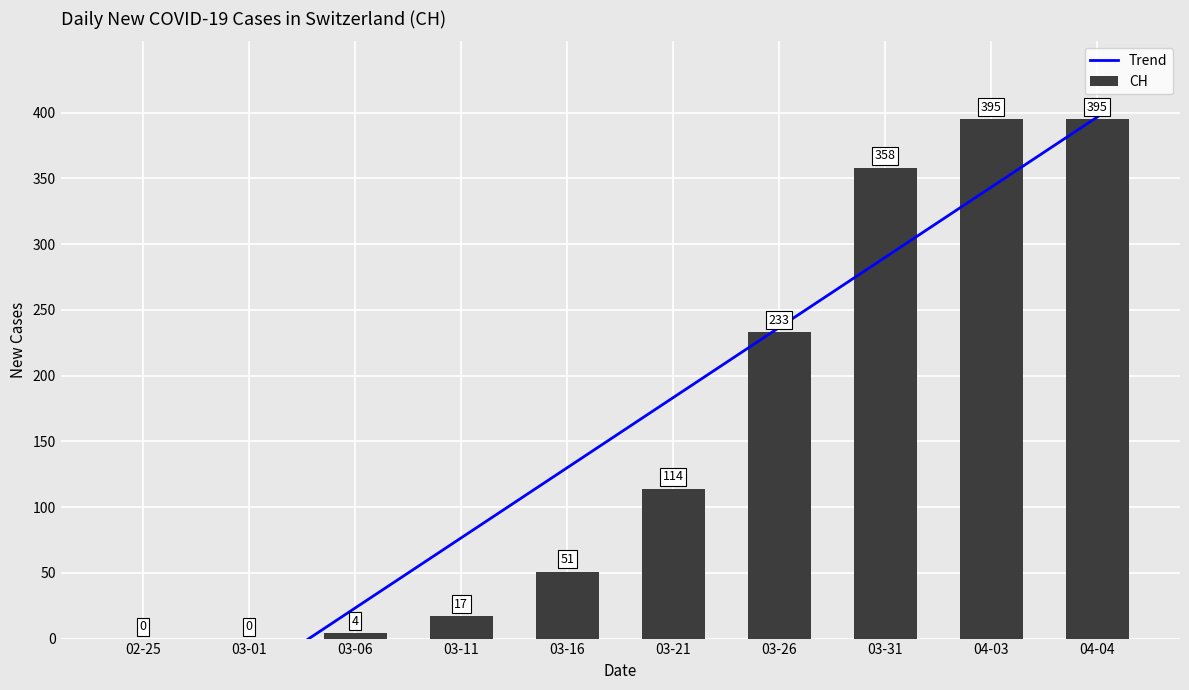

What is the approximate value of Trend at 03-26?

236.7